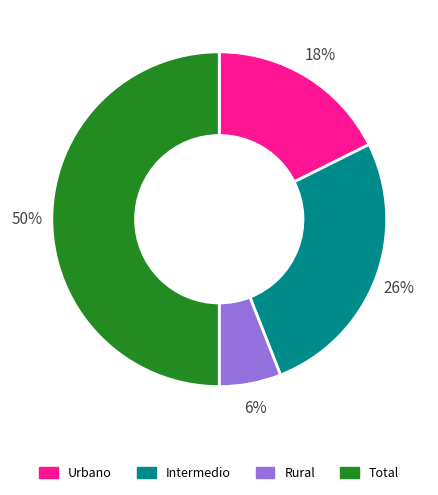

Which has a higher value, Rural or Urbano?

Urbano